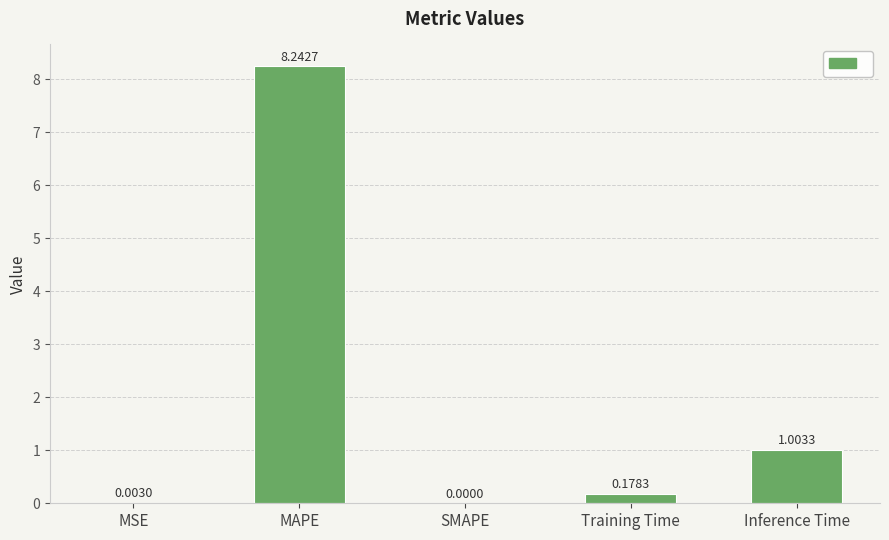

Which label corresponds to the largest value in the chart?

MAPE